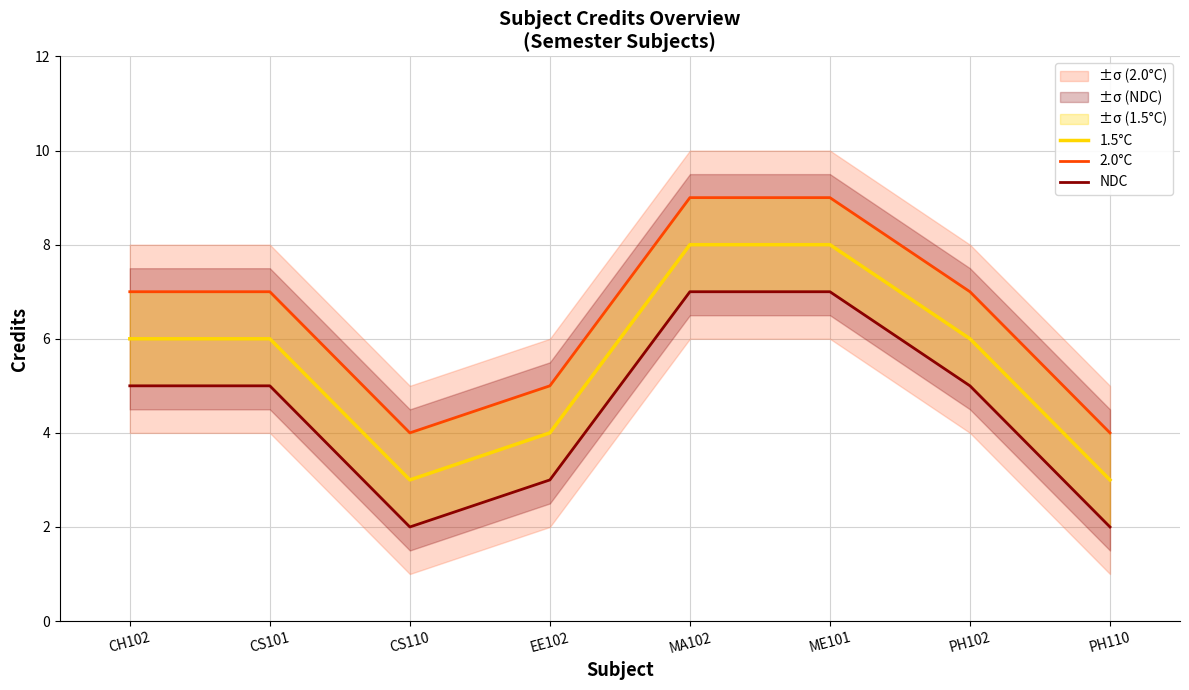

The 2.0°C series shows 5 at EE102. True or false?

True